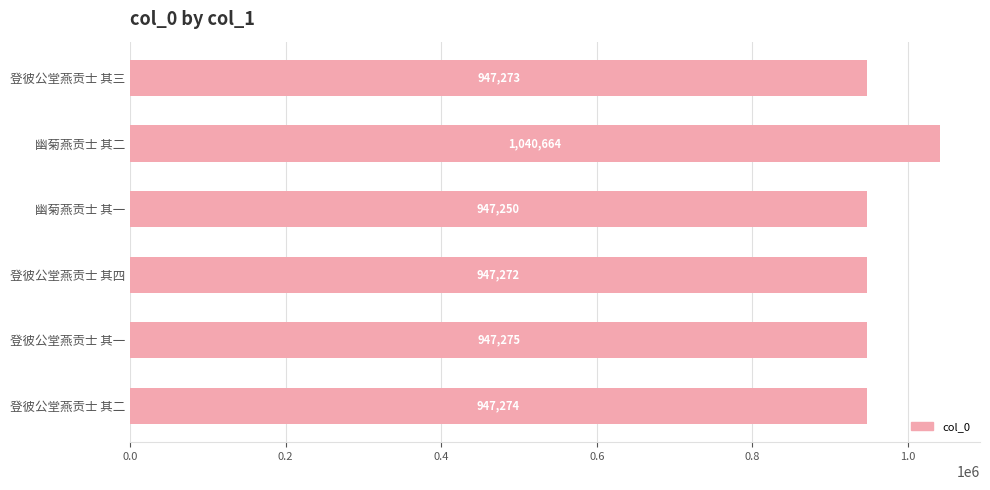

Count the number of categories in the chart.

6